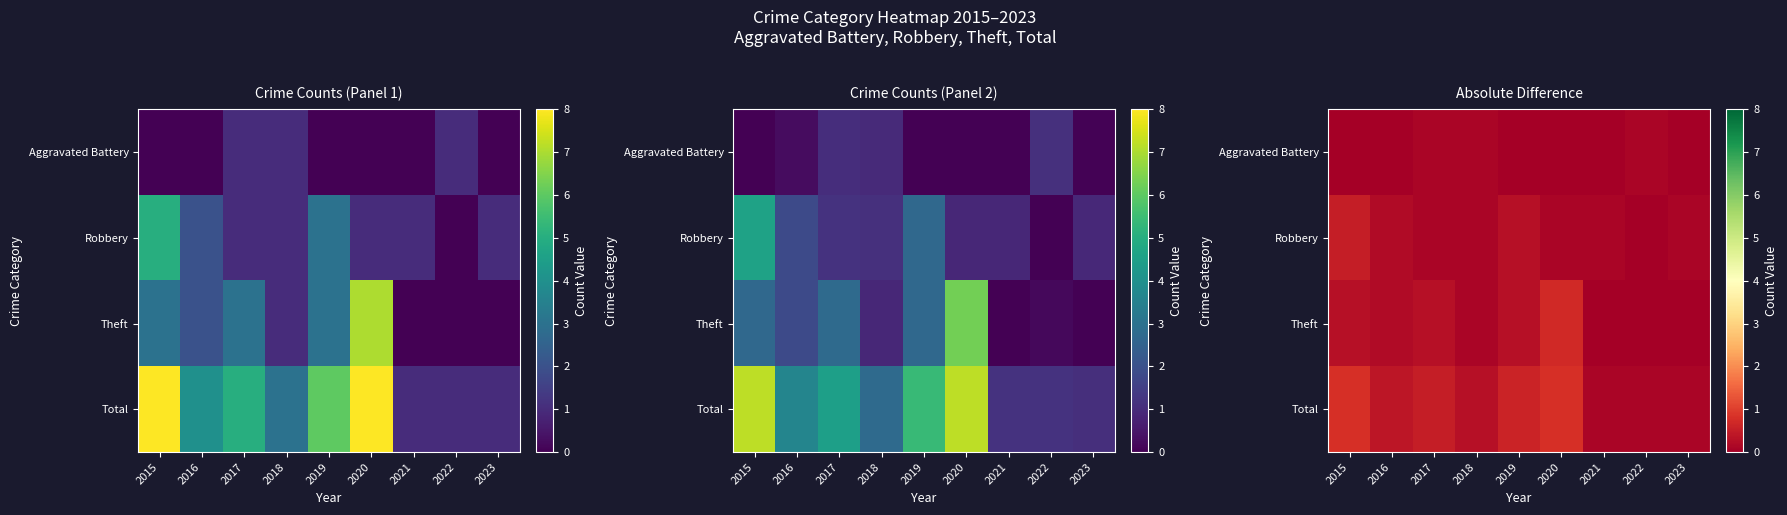

At which category is the sum across all series the highest?

2020